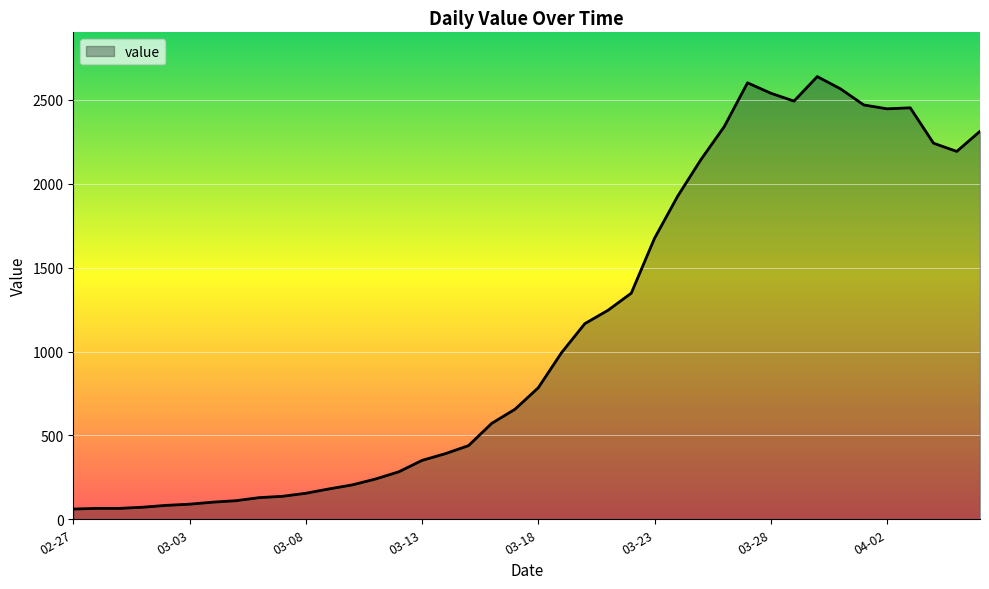

What is the minimum value shown in the chart?

61